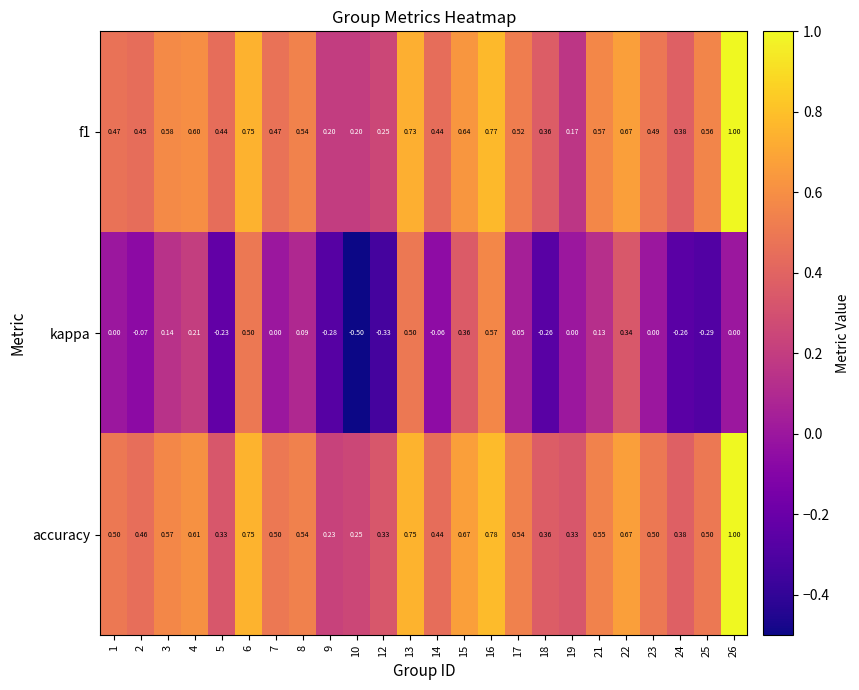

Which series has the widest spread of values?

kappa